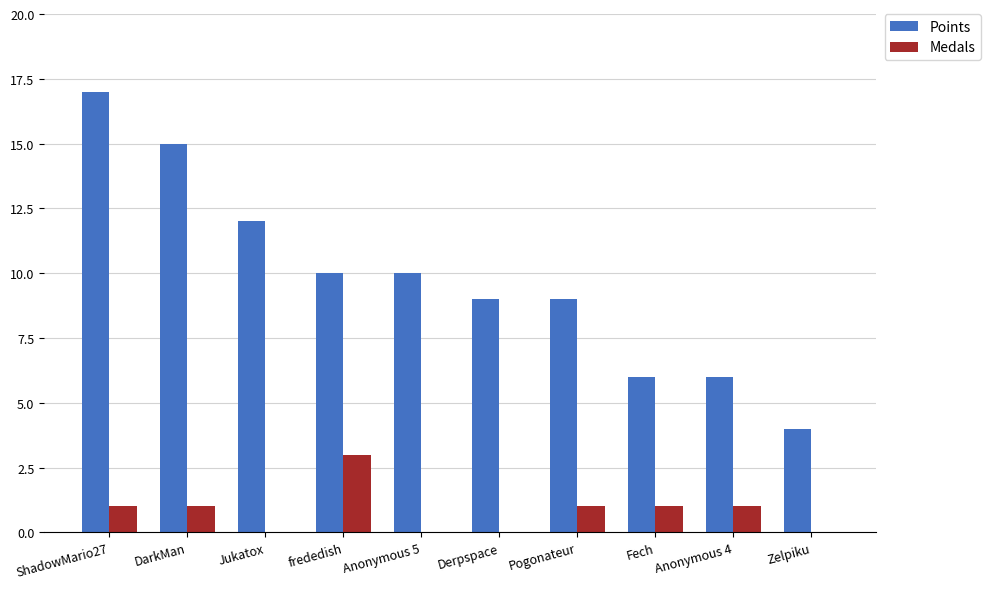

Which series has the largest range (max minus min)?

Points